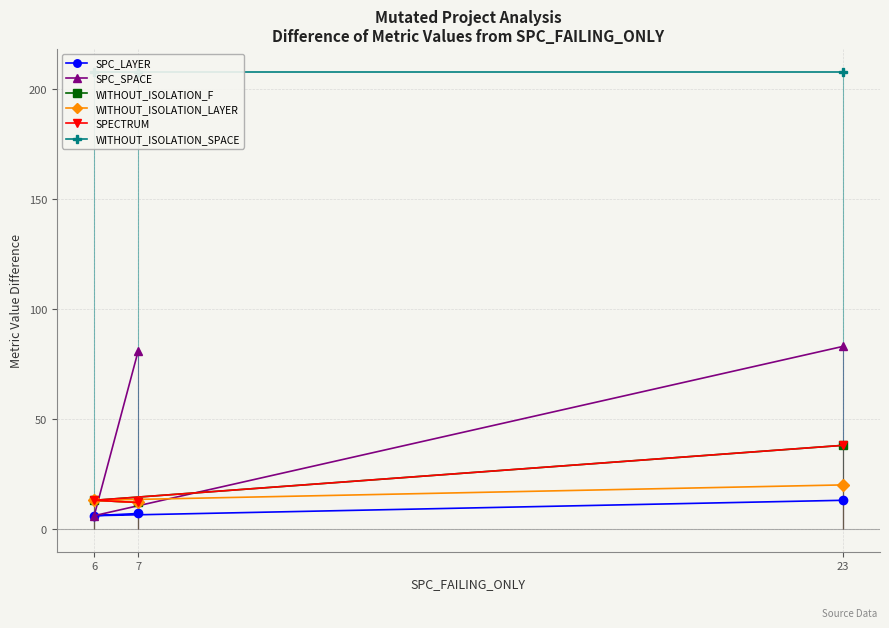

How many values in the WITHOUT_ISOLATION_LAYER series are below 13?

1